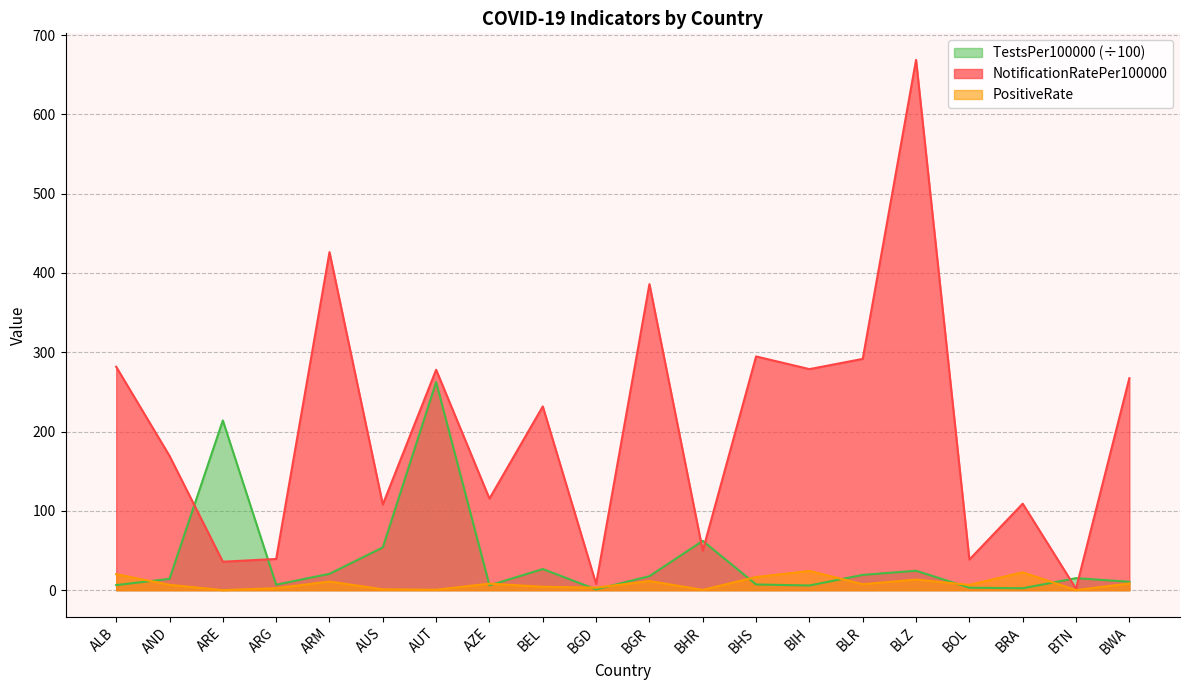

What is the average value of the TestsPer100000 series?

39.0